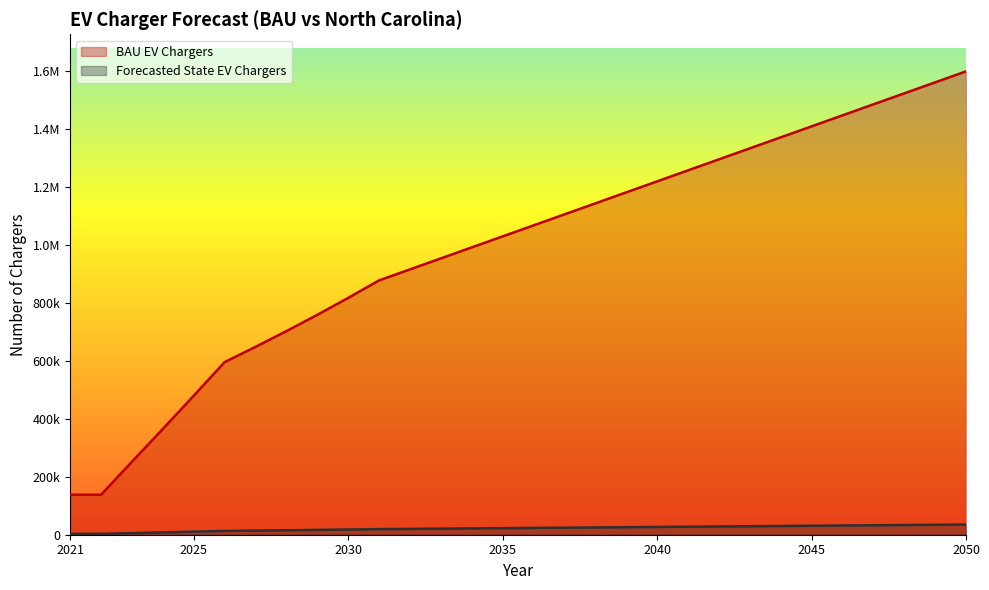

Rank the series by their average value, from lowest to highest.

Forecasted State EV Chargers, BAU EV Chargers